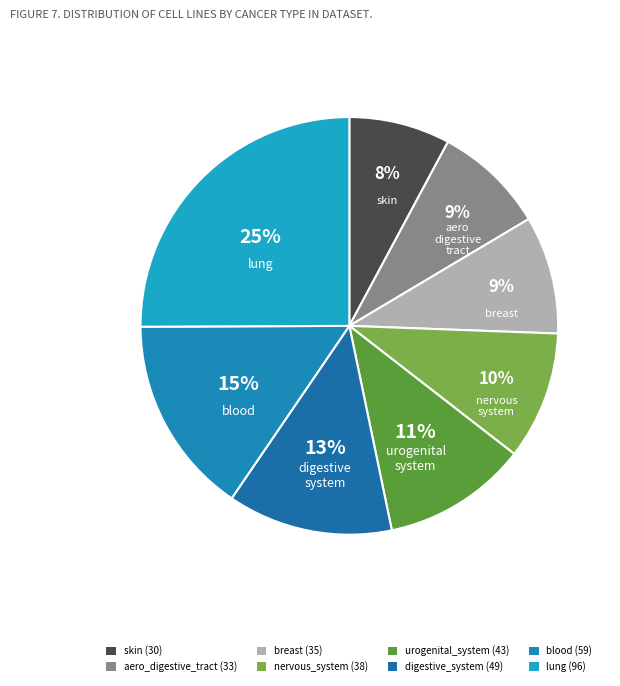

To the nearest percent, what is the combined percentage of nervous_system and breast?

19%